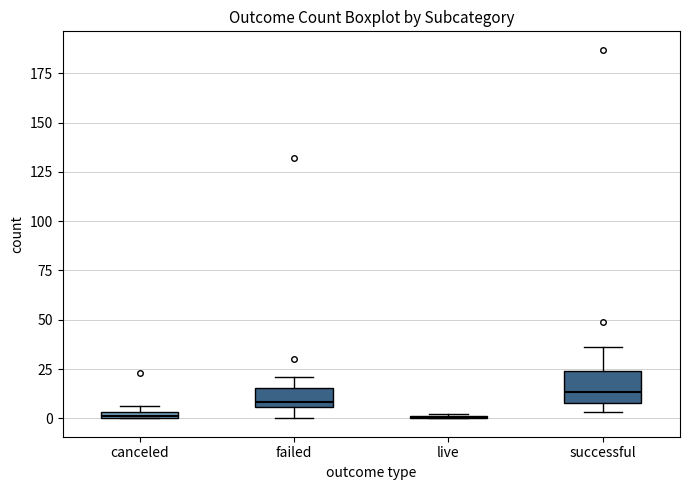

Which box is the tallest, from its lower edge to its upper edge?

successful